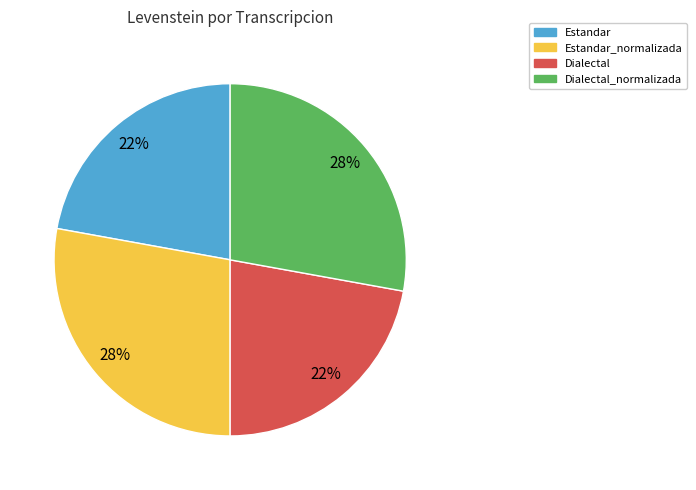

To the nearest percent, what is the average slice percentage?

25%